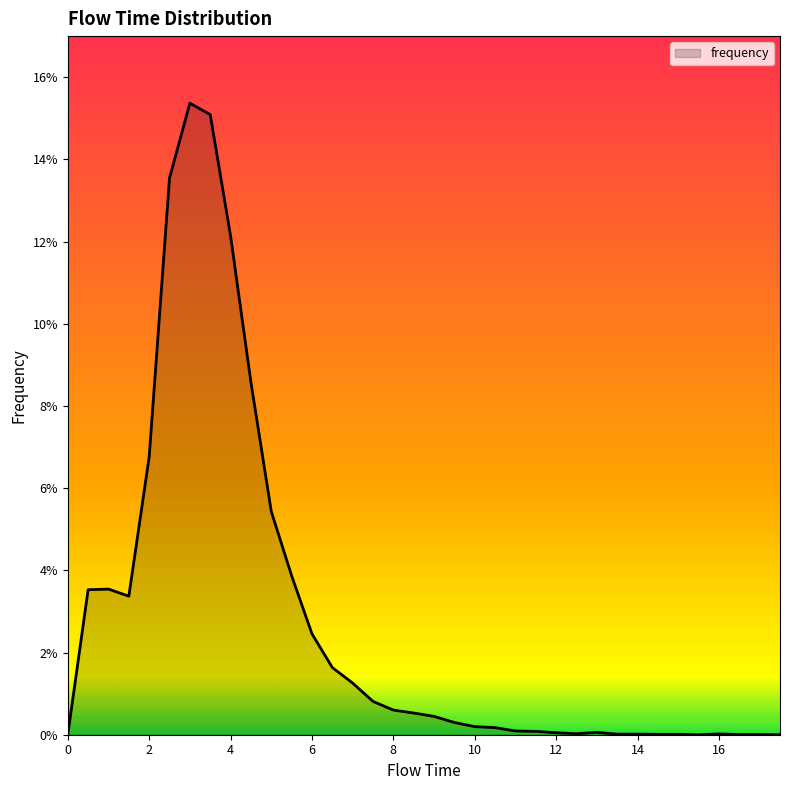

Reading left to right, what are all the values shown in this chart?

0.0	0.0	0.0	0.0	0.1	0.1	0.2	0.2	0.1	0.1	0.1	0.0	0.0	0.0	0.0	0.0	0.0	0.0	0.0	0.0	0.0	0.0	0.0	0.0	0.0	0.0	0.0	0.0	0.0	0.0	0.0	0.0	0.0	0.0	0.0	0.0